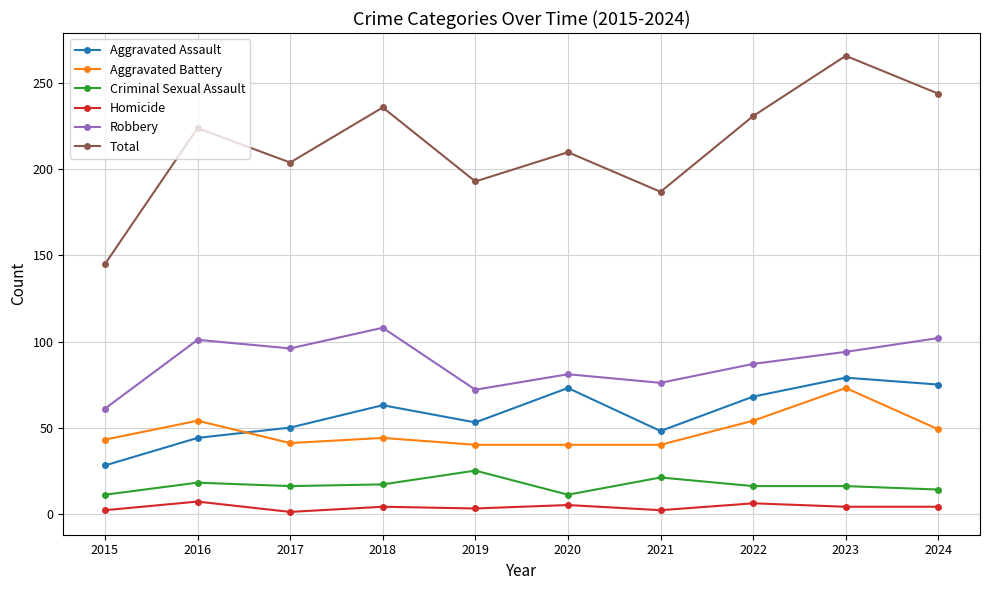

What is the approximate value of Aggravated Battery at 2022?

54